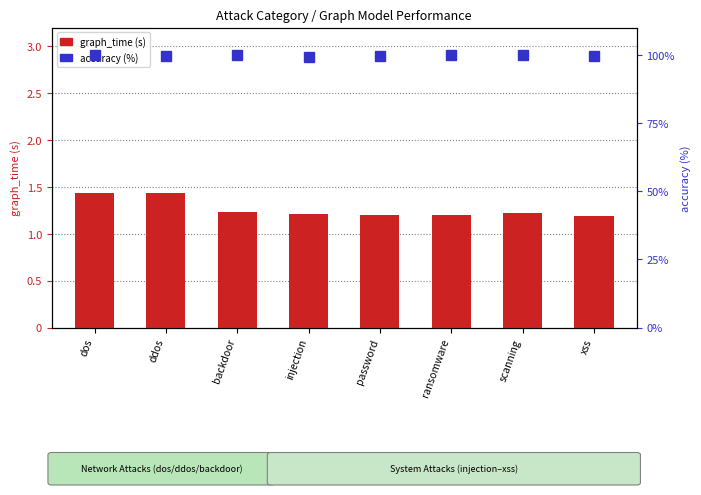

Which label corresponds to the smallest value in the chart?

xss